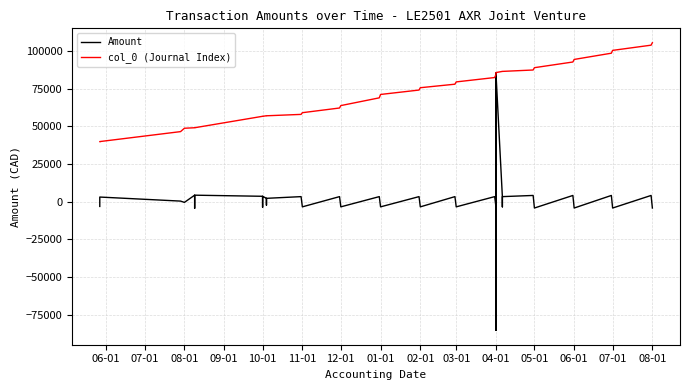

What are all the series names shown in the legend?

Amount, col_0 (Journal Index)